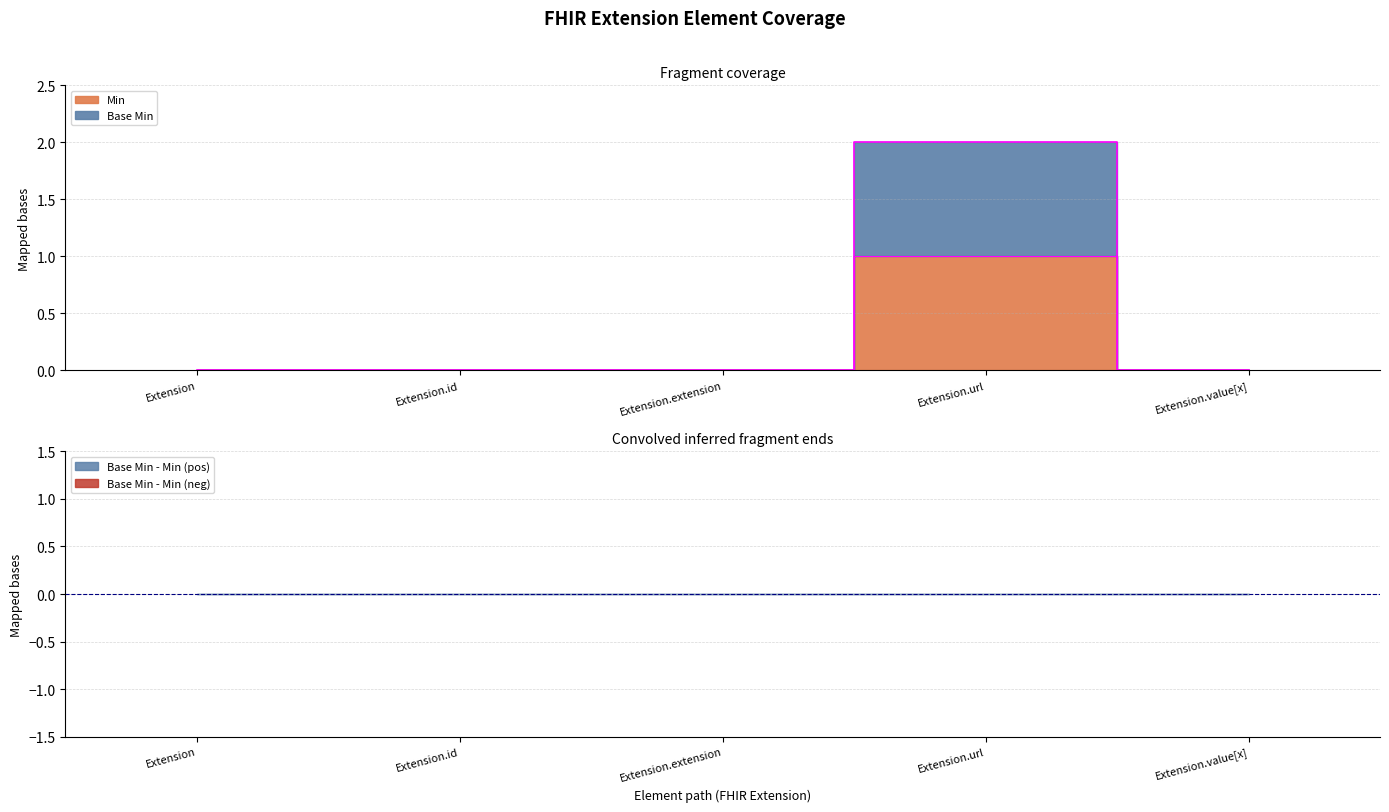

Reading left to right, what are all the values shown in this chart?

Base Min: Extension=0	Extension.id=0	Extension.extension=0	Extension.url=2	Extension.value[x]=0
Min: Extension=0	Extension.id=0	Extension.extension=0	Extension.url=1	Extension.value[x]=0